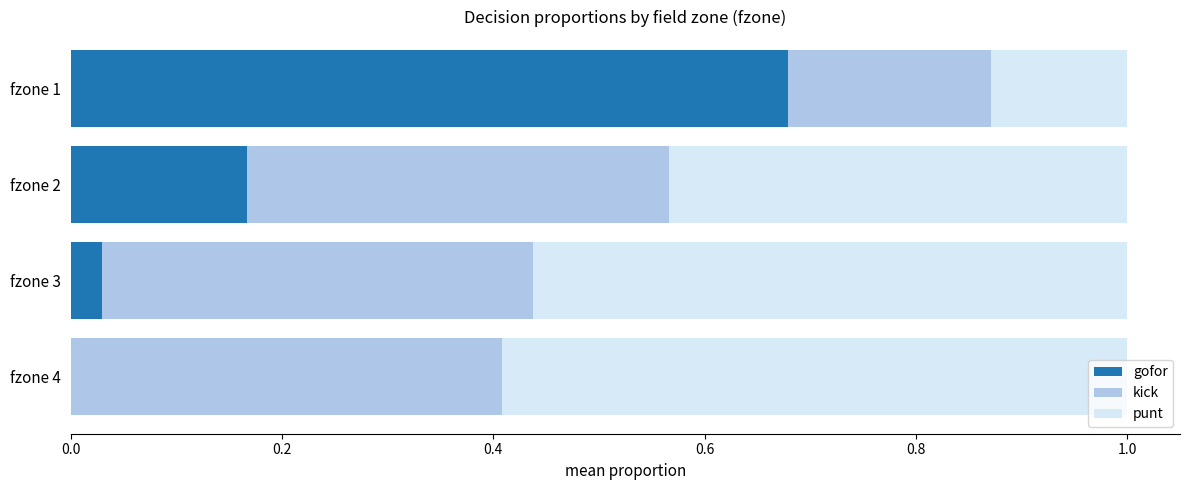

Rank the series by their maximum value, from highest to lowest.

gofor, punt, kick